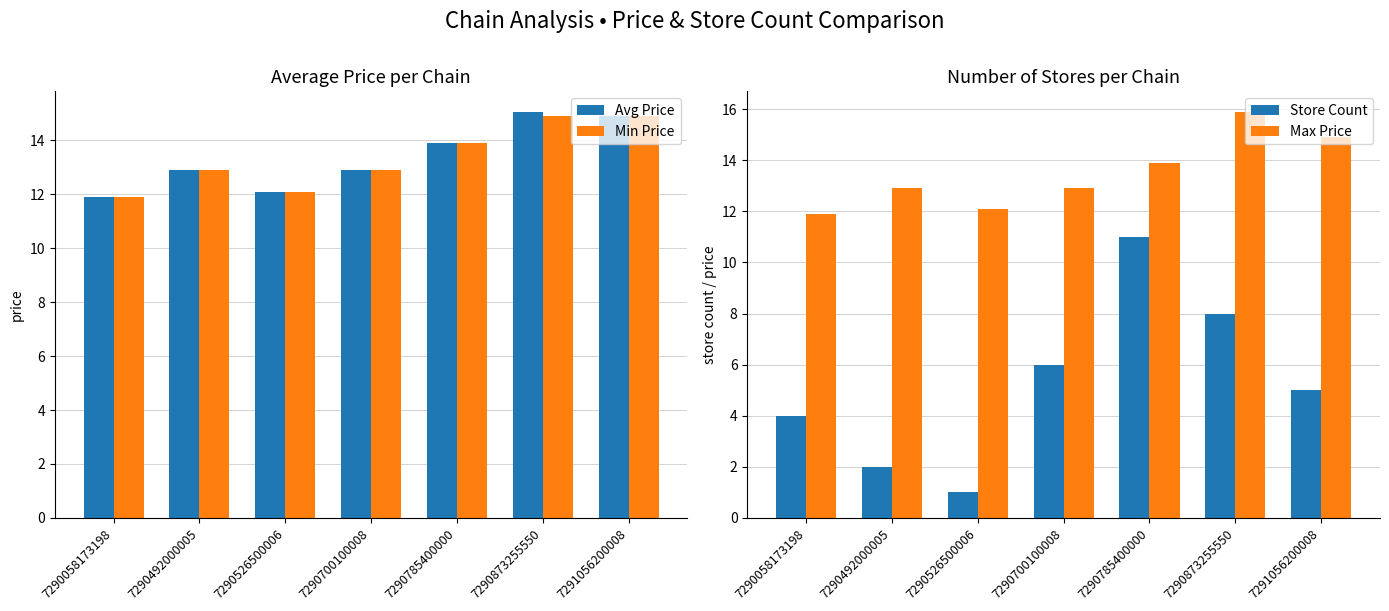

What are all the series names shown in the legend?

Avg Price, Min Price, Store Count, Max Price